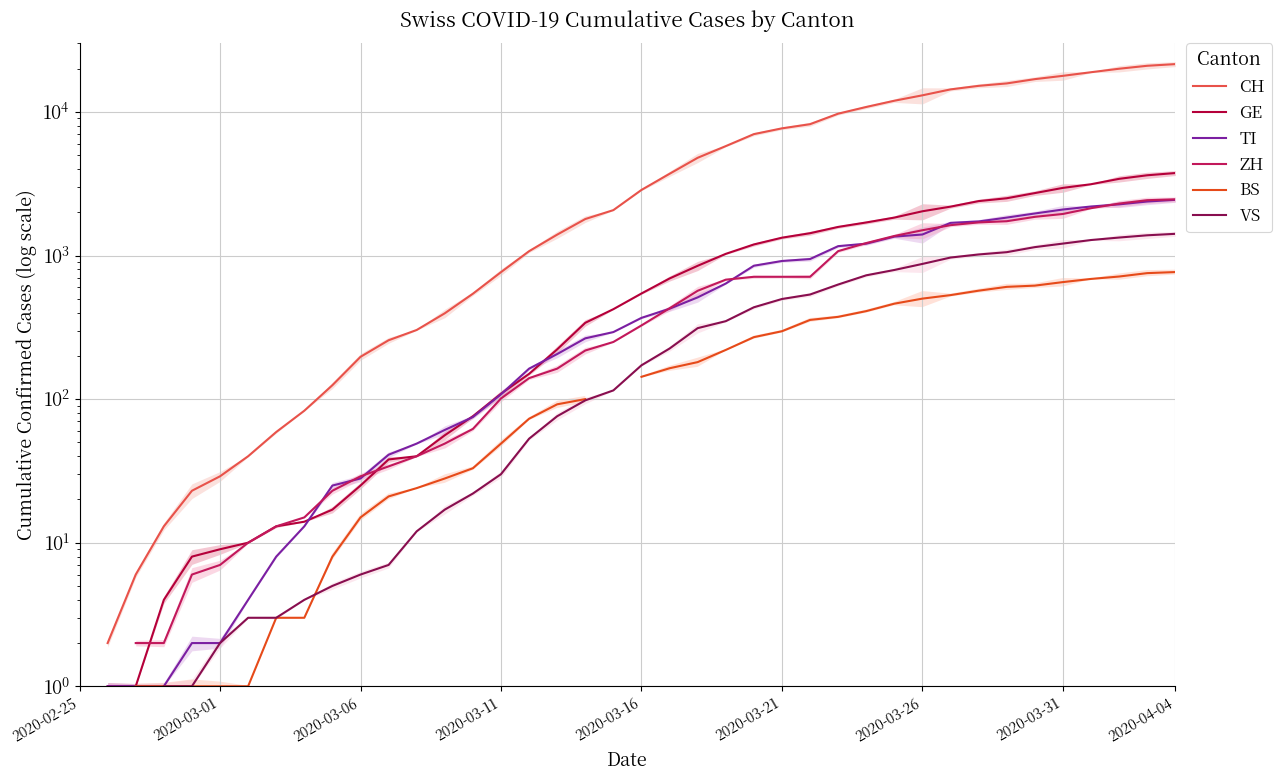

True or false: VS and ZH cross at least once.

False